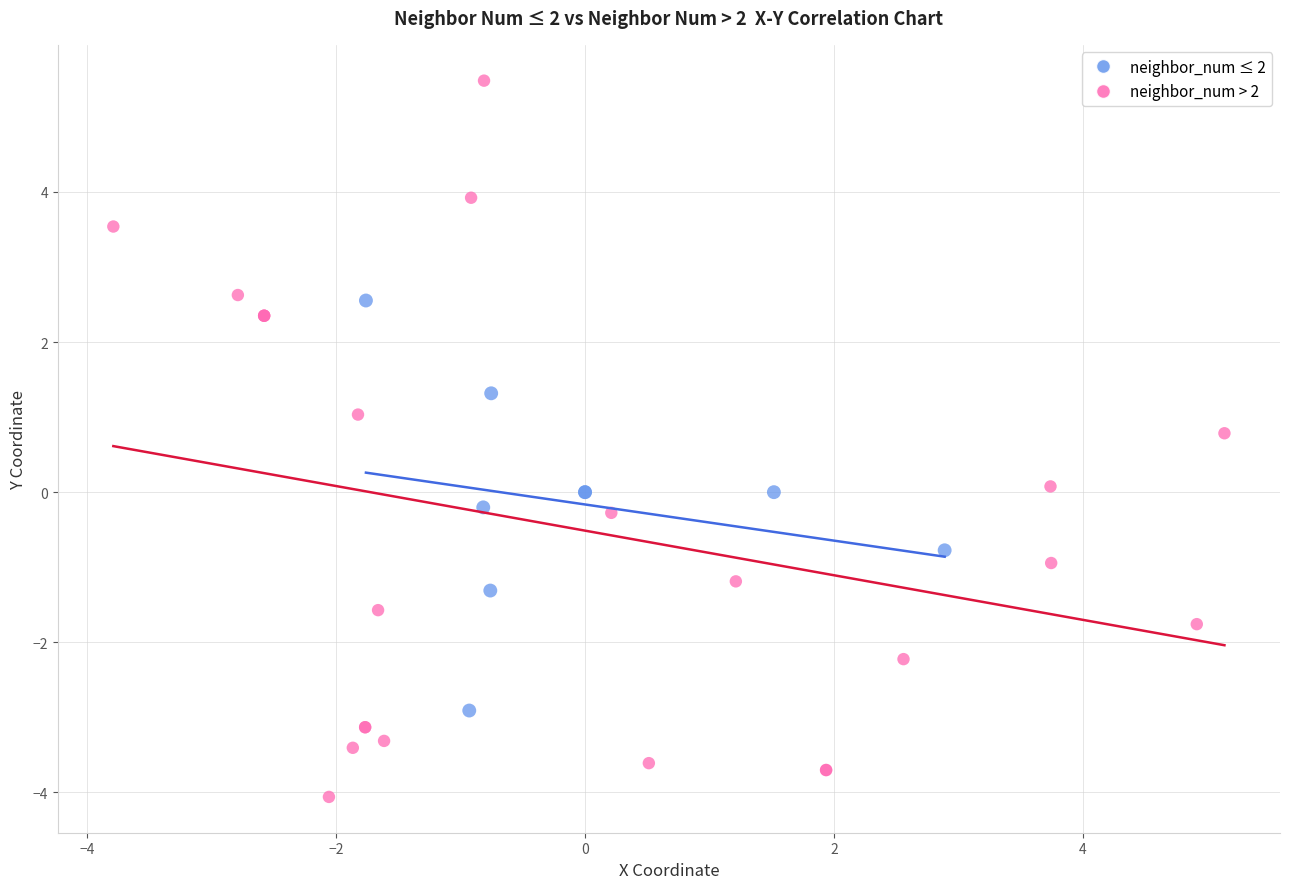

What are all the series names shown in the legend?

neighbor_num ≤ 2, neighbor_num > 2